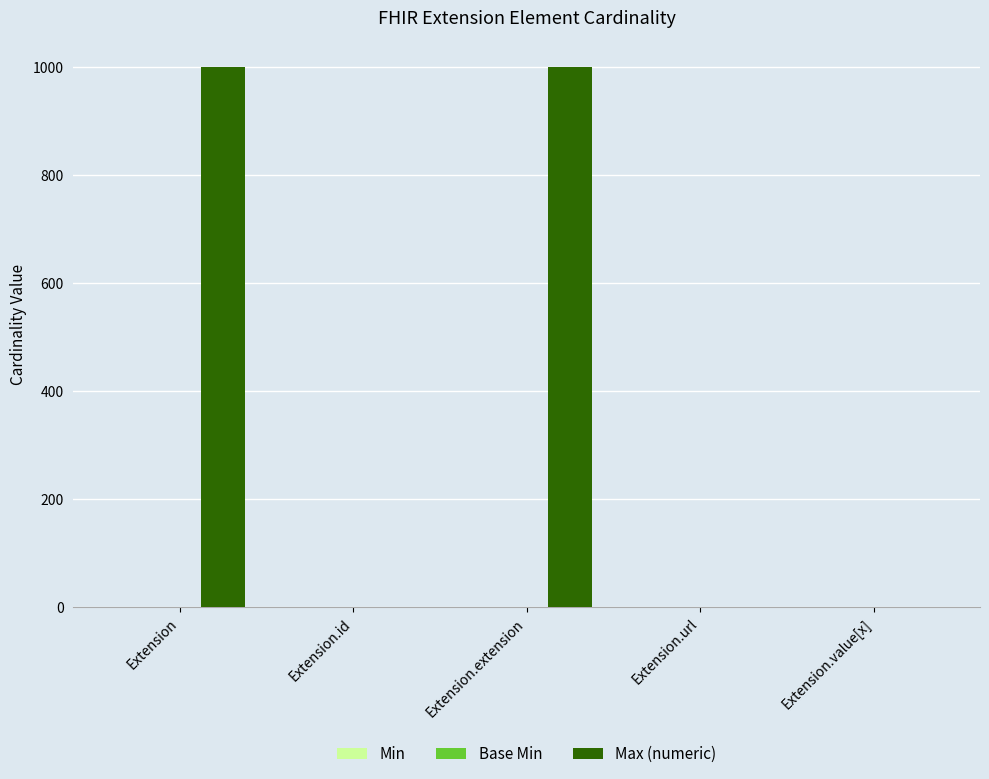

How many values in the Max (numeric) series exceed 1?

2